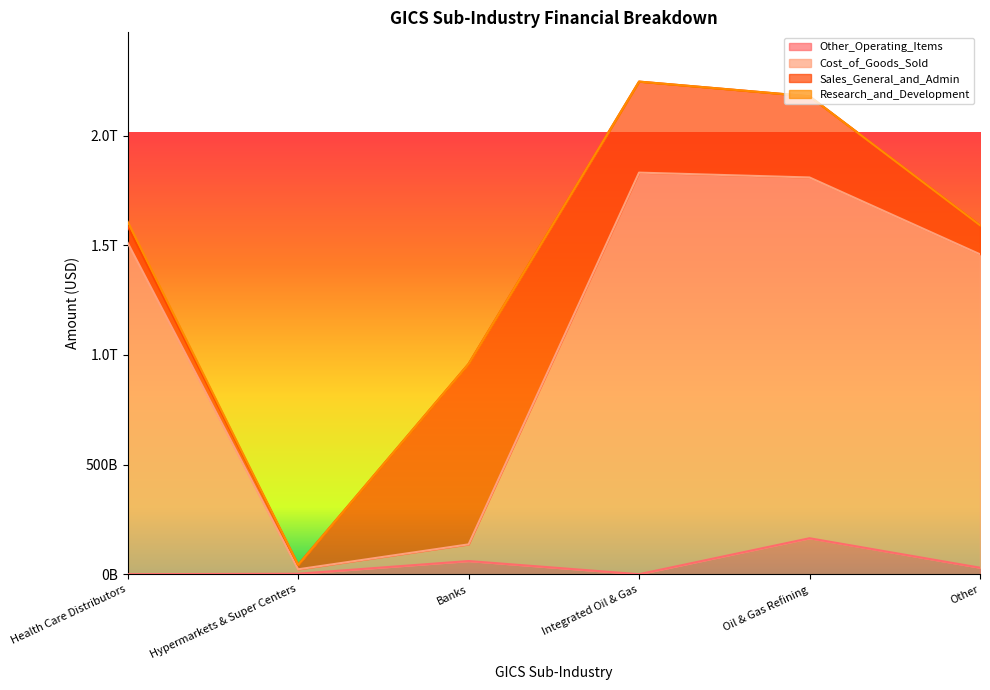

Where is the first local maximum for Other_Operating_Items?

Banks